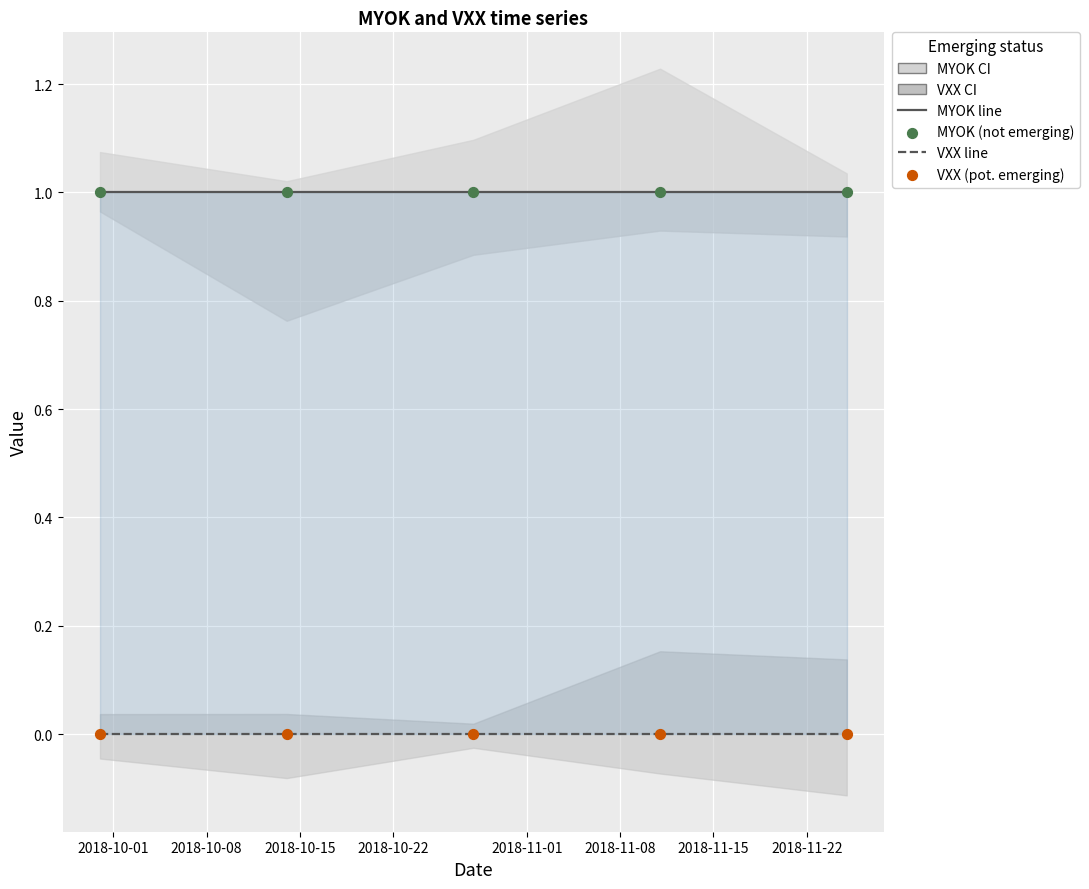

At which category is the sum across all series the highest?

2018-10-01